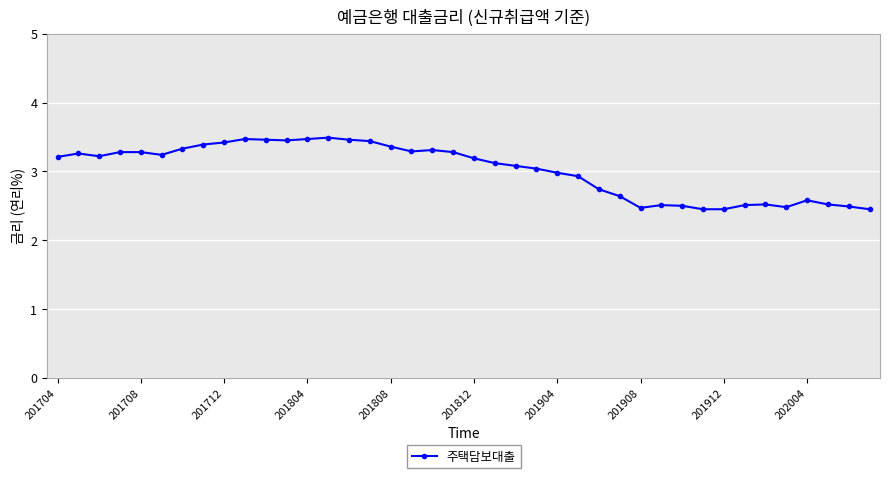

What is the difference between the maximum and minimum values?

1.0